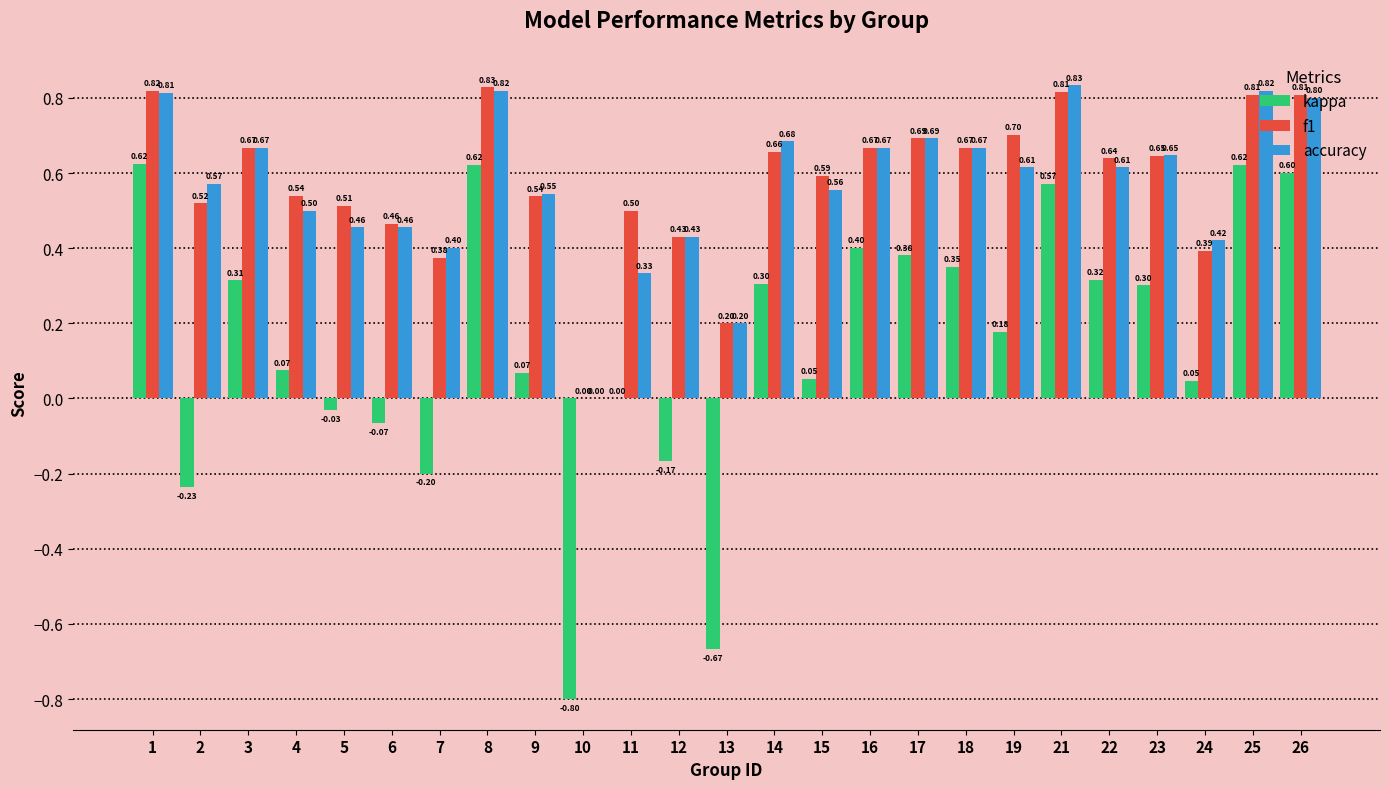

Is the value of kappa at 24 greater than the value of accuracy at 16?

No